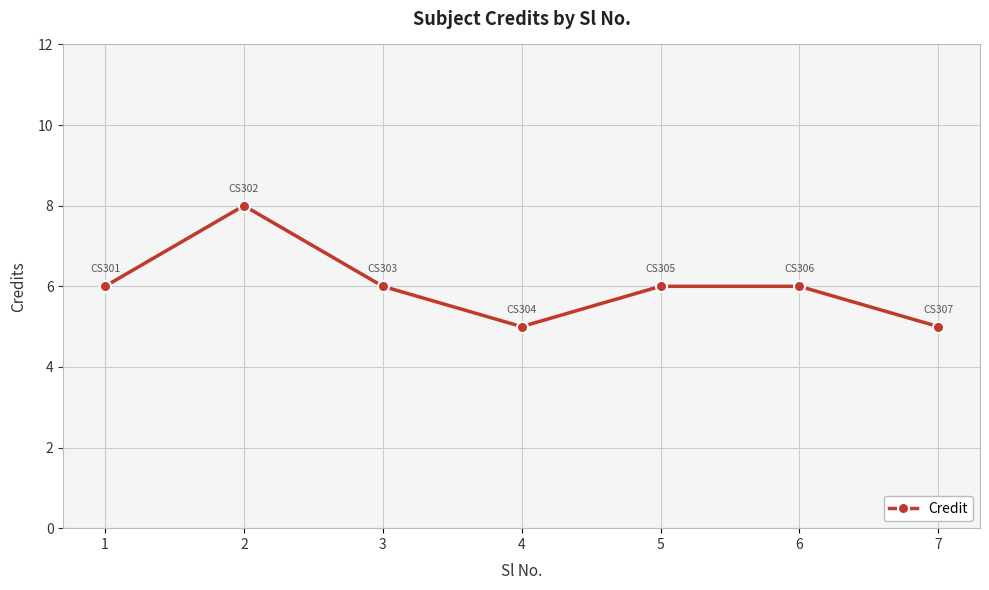

The value at 3 is 4. True or false?

False